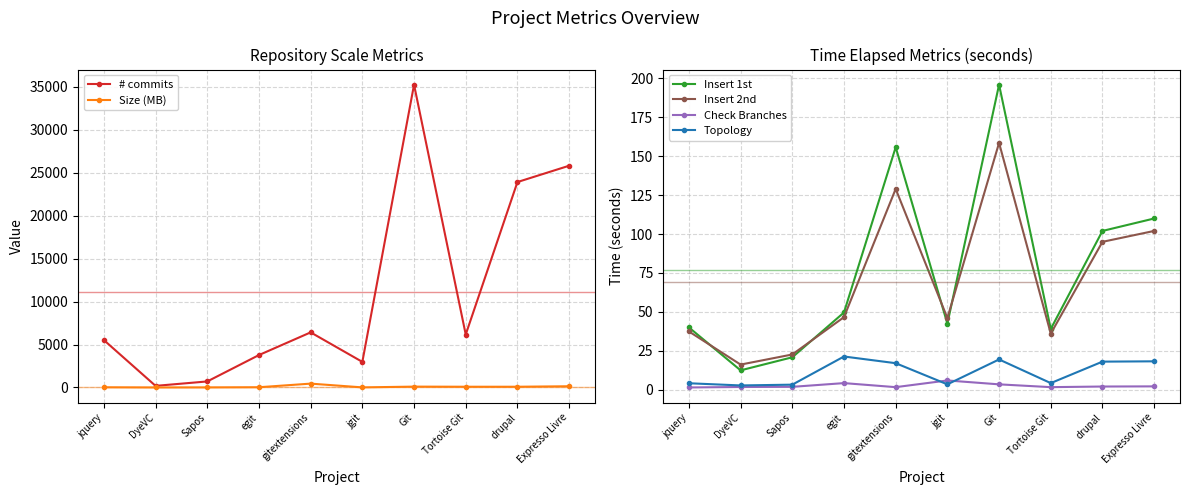

Rank the series by their maximum value, from lowest to highest.

Check Branches, Topology, Insert 2nd, Insert 1st, Size (MB), # commits